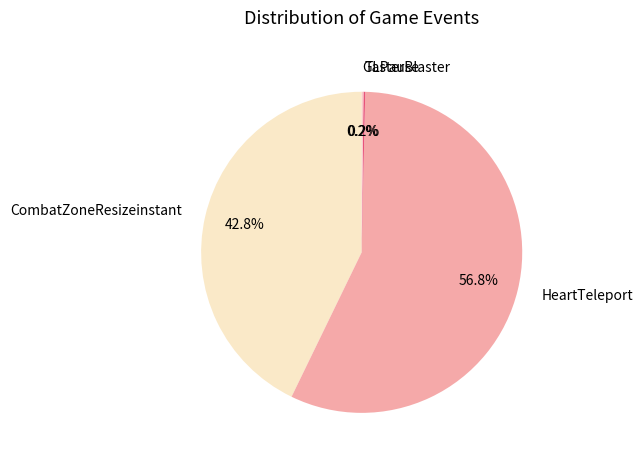

Is HeartTeleport the majority of the pie?

Yes